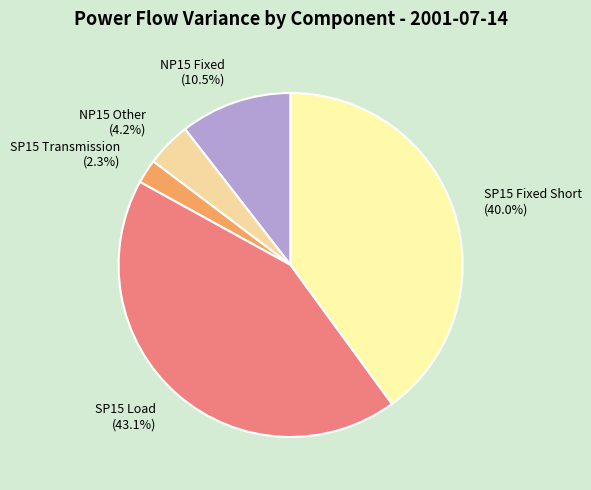

What is the smallest slice in the pie chart?

SP15 Transmission (2.3%)